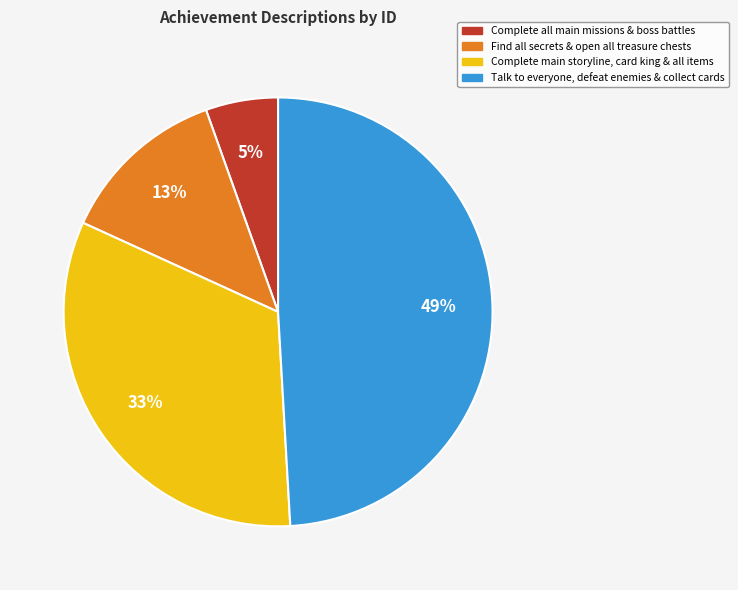

Rank the categories by value from highest to lowest.

Talk to everyone, defeat enemies & collect cards, Complete main storyline, card king & all items, Find all secrets & open all treasure chests, Complete all main missions & boss battles